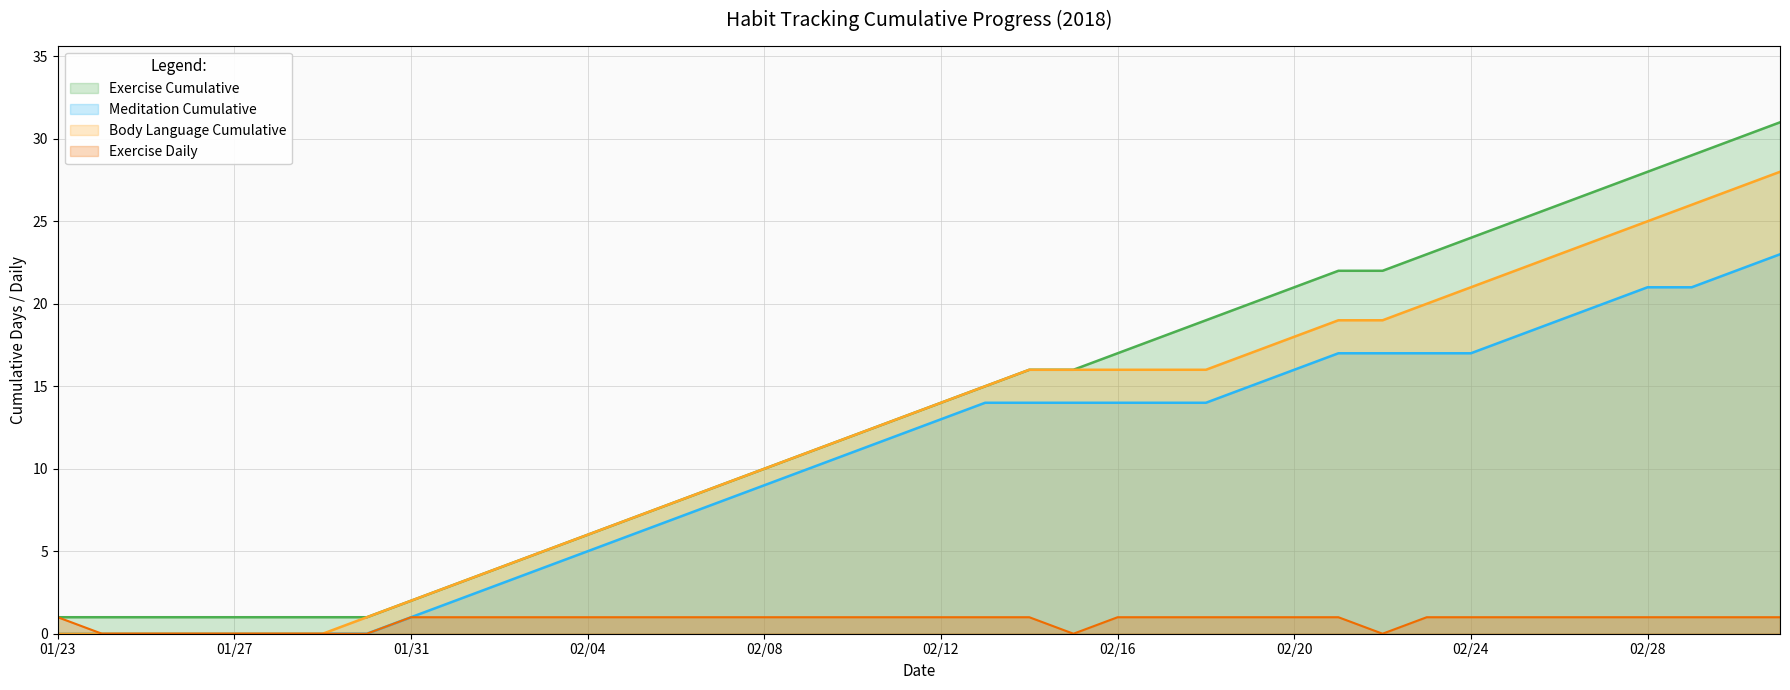

At how many categories does at least one series exceed 19?

13